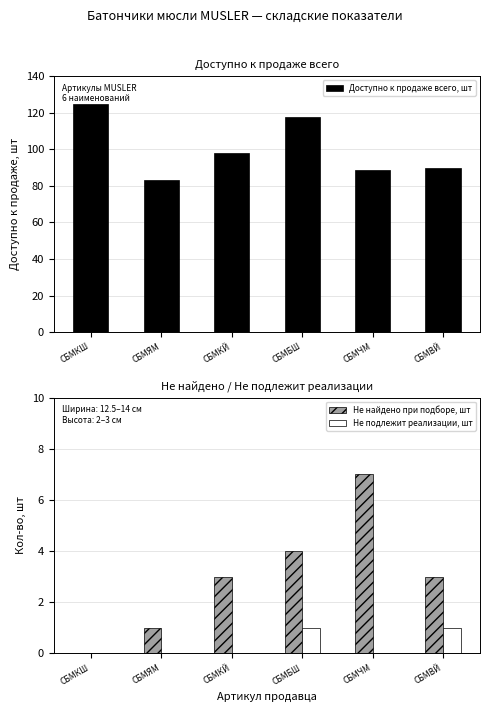

Rank the series by their maximum value, from highest to lowest.

Доступно к продаже всего, шт, Не найдено при подборе, шт, Не подлежит реализации, шт